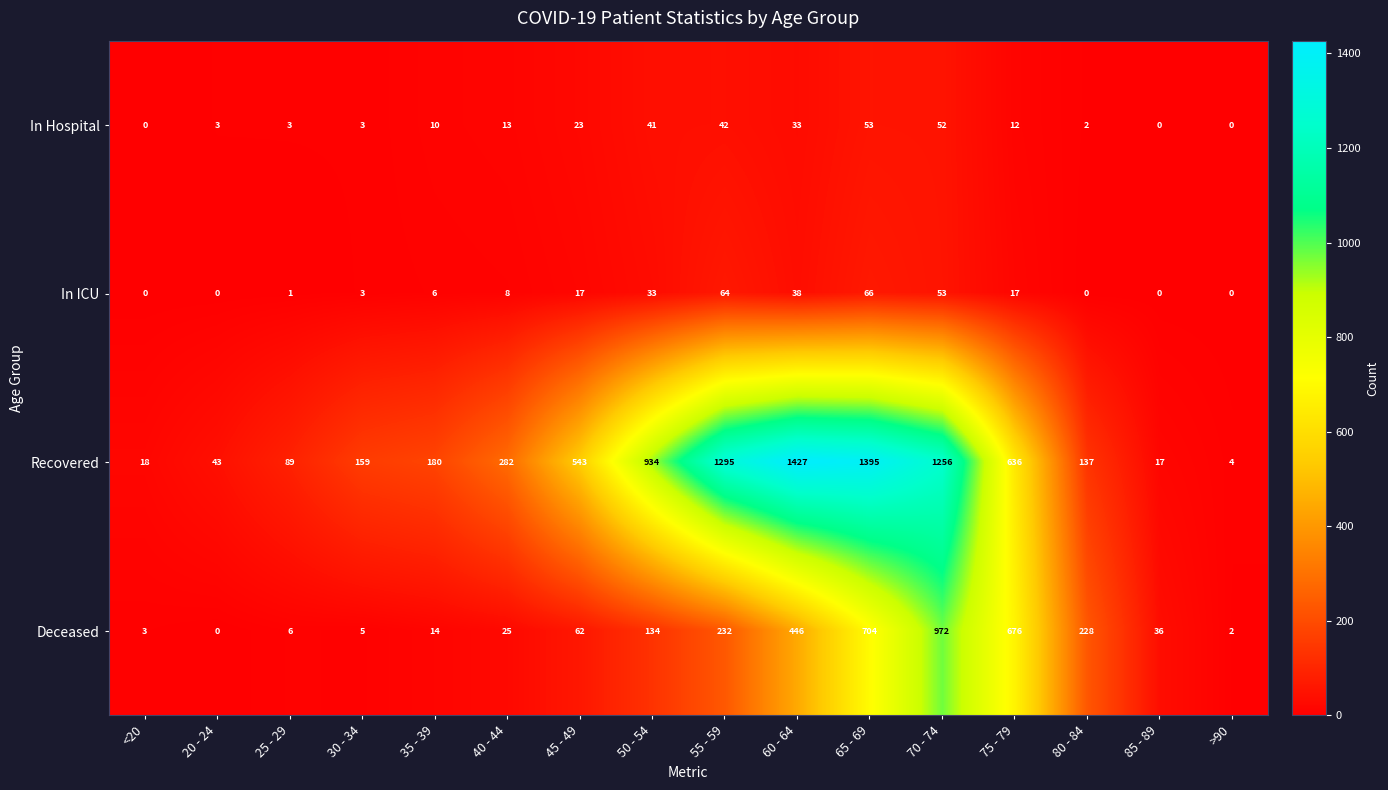

Which series has the largest range (max minus min)?

Recovered